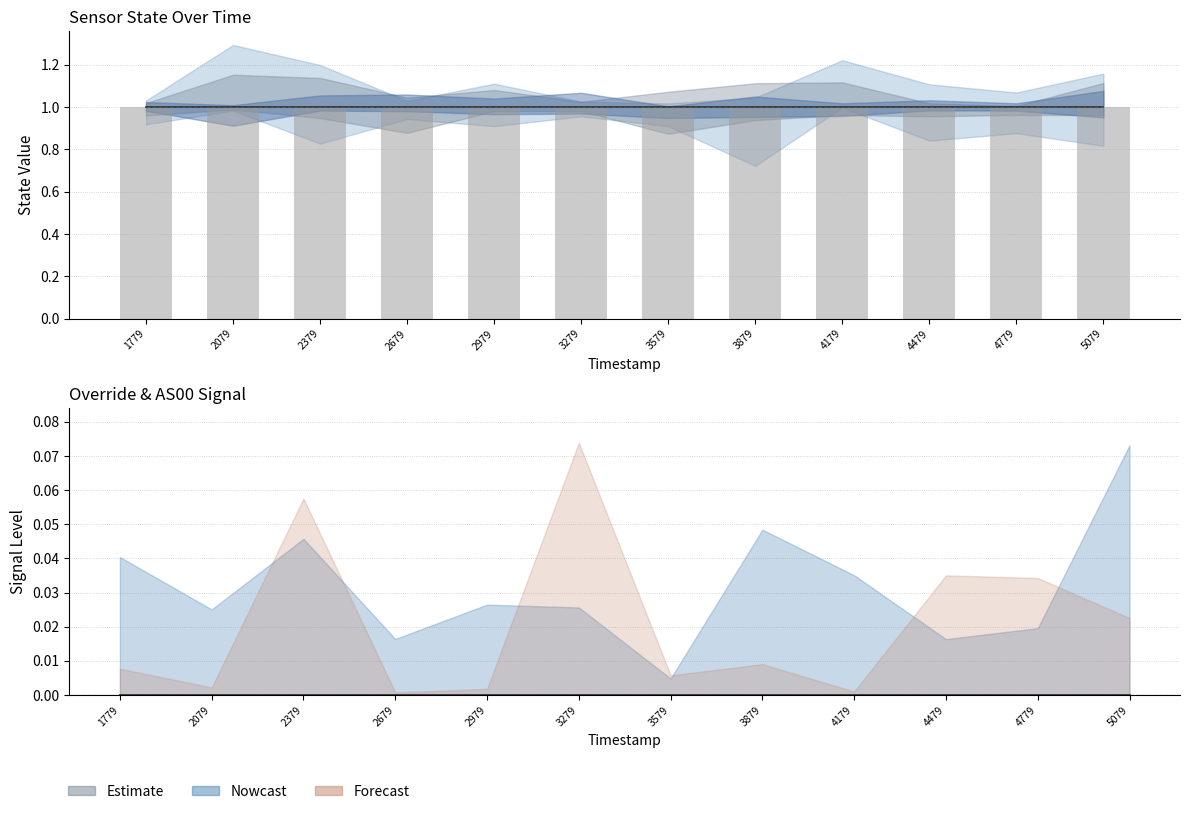

Reading right to left, what are all the values shown in this chart?

Amber (line): 5079=1	4779=1	4479=1	4179=1	3879=1	3579=1	3279=1	2979=1	2679=1	2379=1	2079=1	1779=1
White (bar): 5079=1	4779=1	4479=1	4179=1	3879=1	3579=1	3279=1	2979=1	2679=1	2379=1	2079=1	1779=1
Override (line): 5079=0	4779=0	4479=0	4179=0	3879=0	3579=0	3279=0	2979=0	2679=0	2379=0	2079=0	1779=0
AS00 (line): 5079=0	4779=0	4479=0	4179=0	3879=0	3579=0	3279=0	2979=0	2679=0	2379=0	2079=0	1779=0